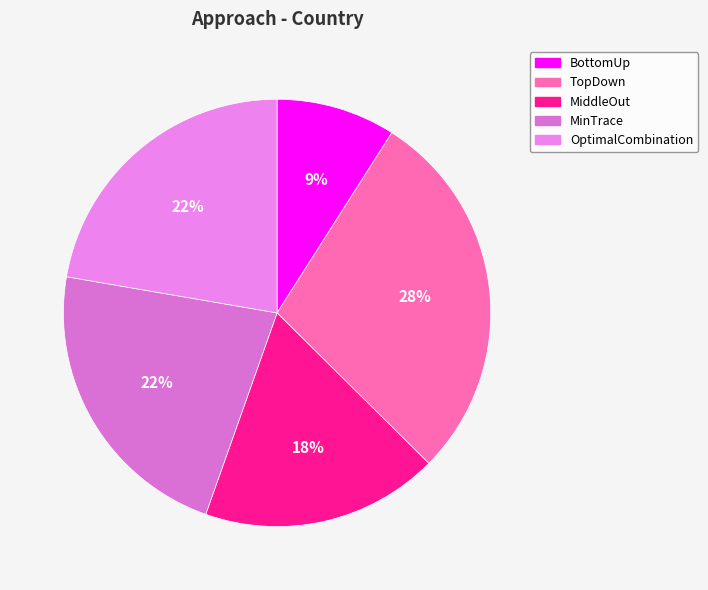

How many segments does this pie chart have?

5